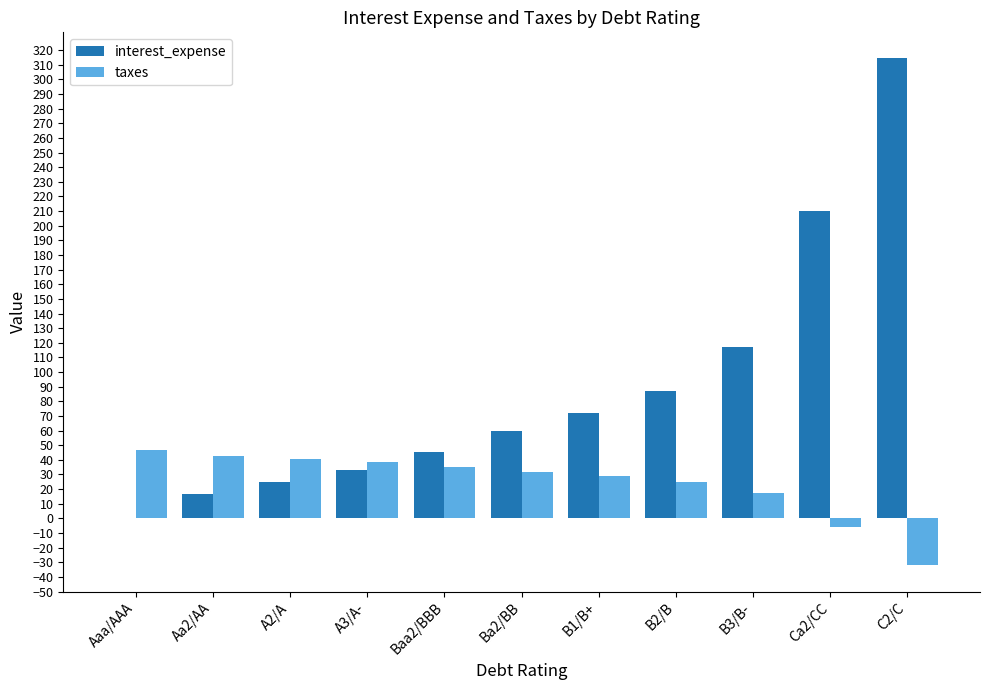

The value of interest_expense at A3/A- is 33.3. True or false?

True